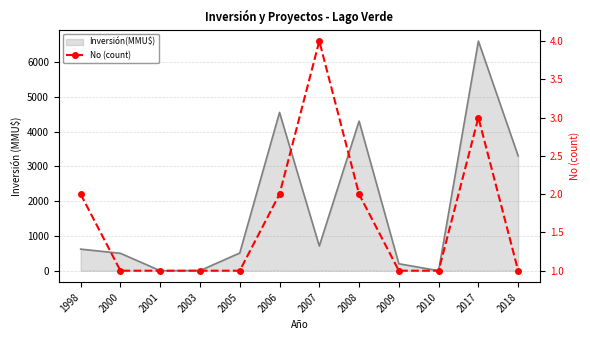

What is the change in value from 2007 to 2009?

-3